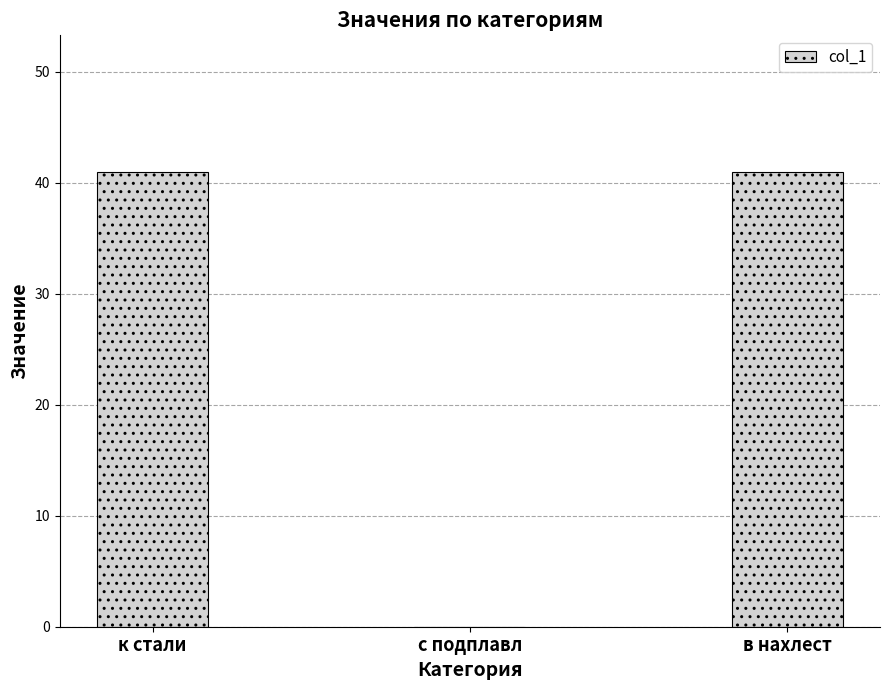

What is the maximum value shown in the chart?

41